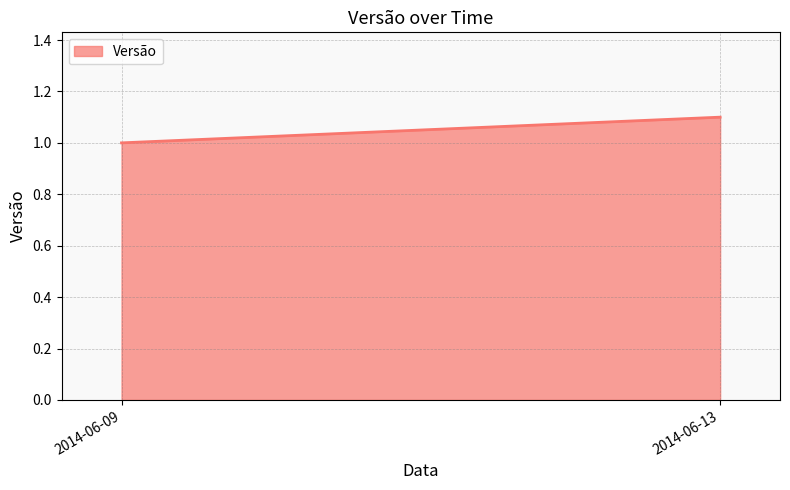

List the labels in order of value, largest first.

2014-06-13, 2014-06-09